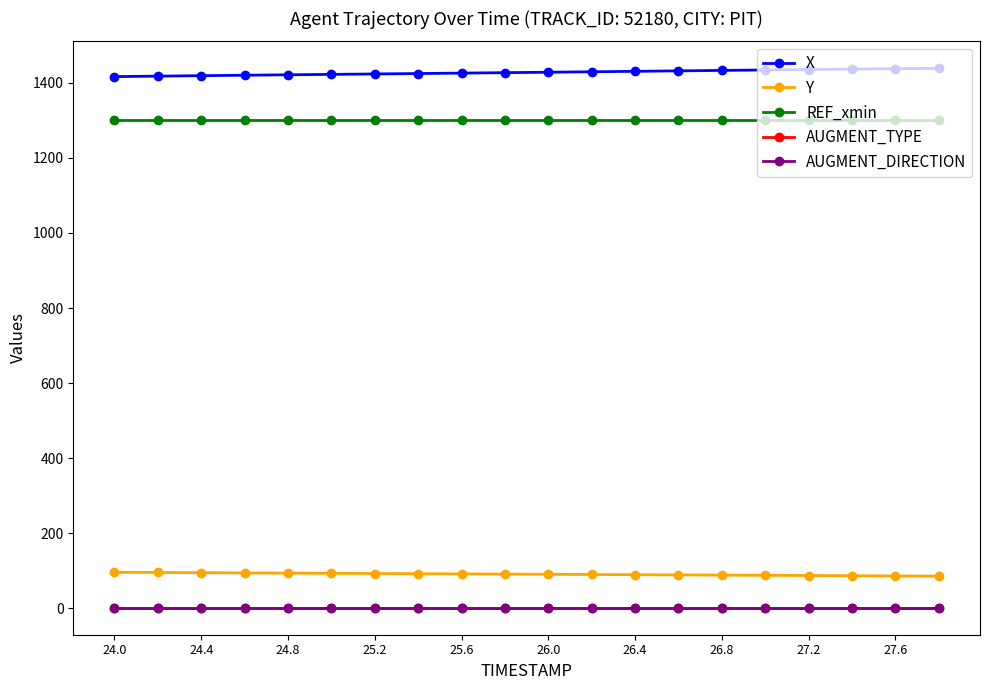

Does the chart have visible grid lines?

No